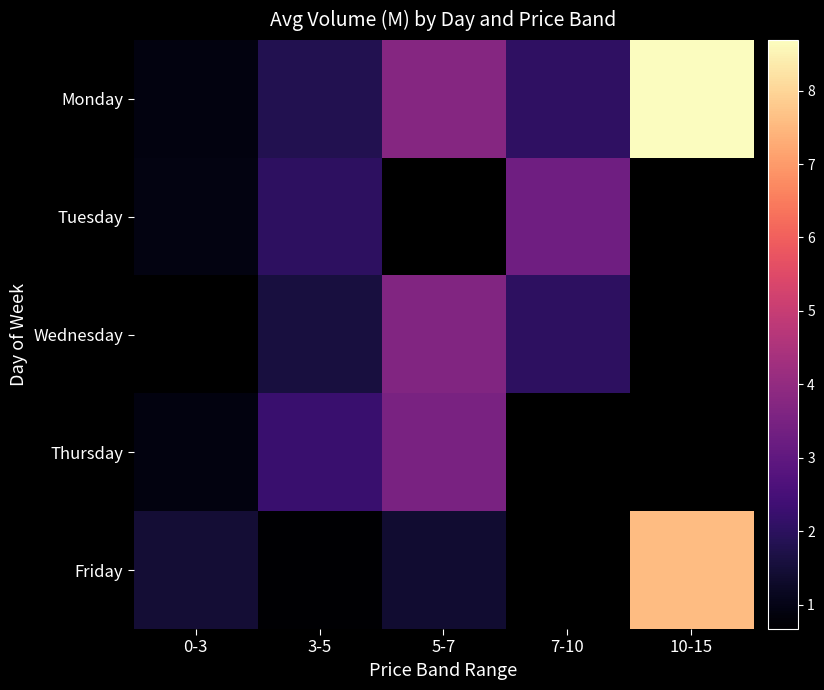

Which label corresponds to the largest value in the chart?

10-15